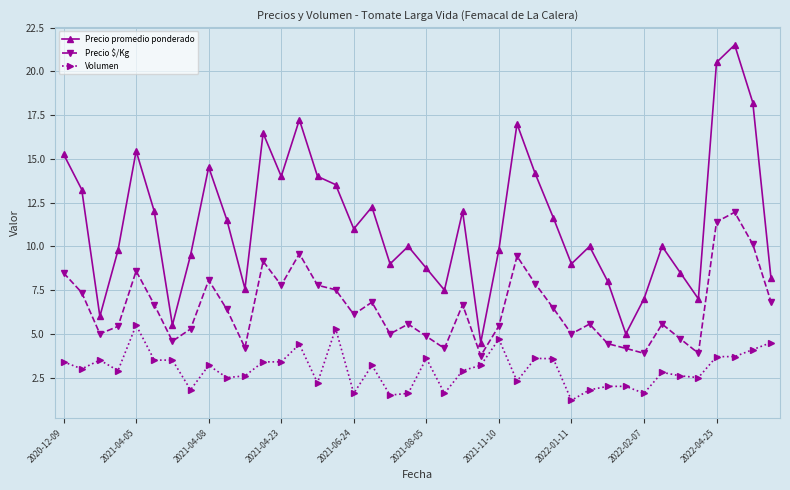

Rank the series by their maximum value, from lowest to highest.

Volumen, Precio $/Kg, Precio promedio ponderado